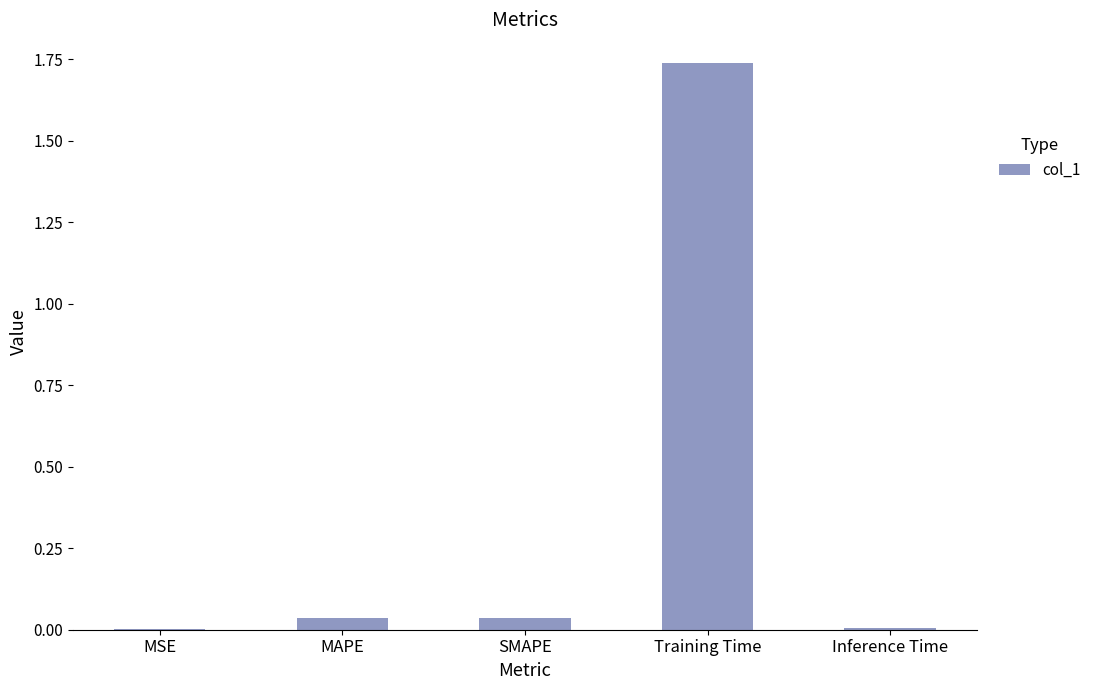

At which category does the chart reach its peak across all series?

Training Time